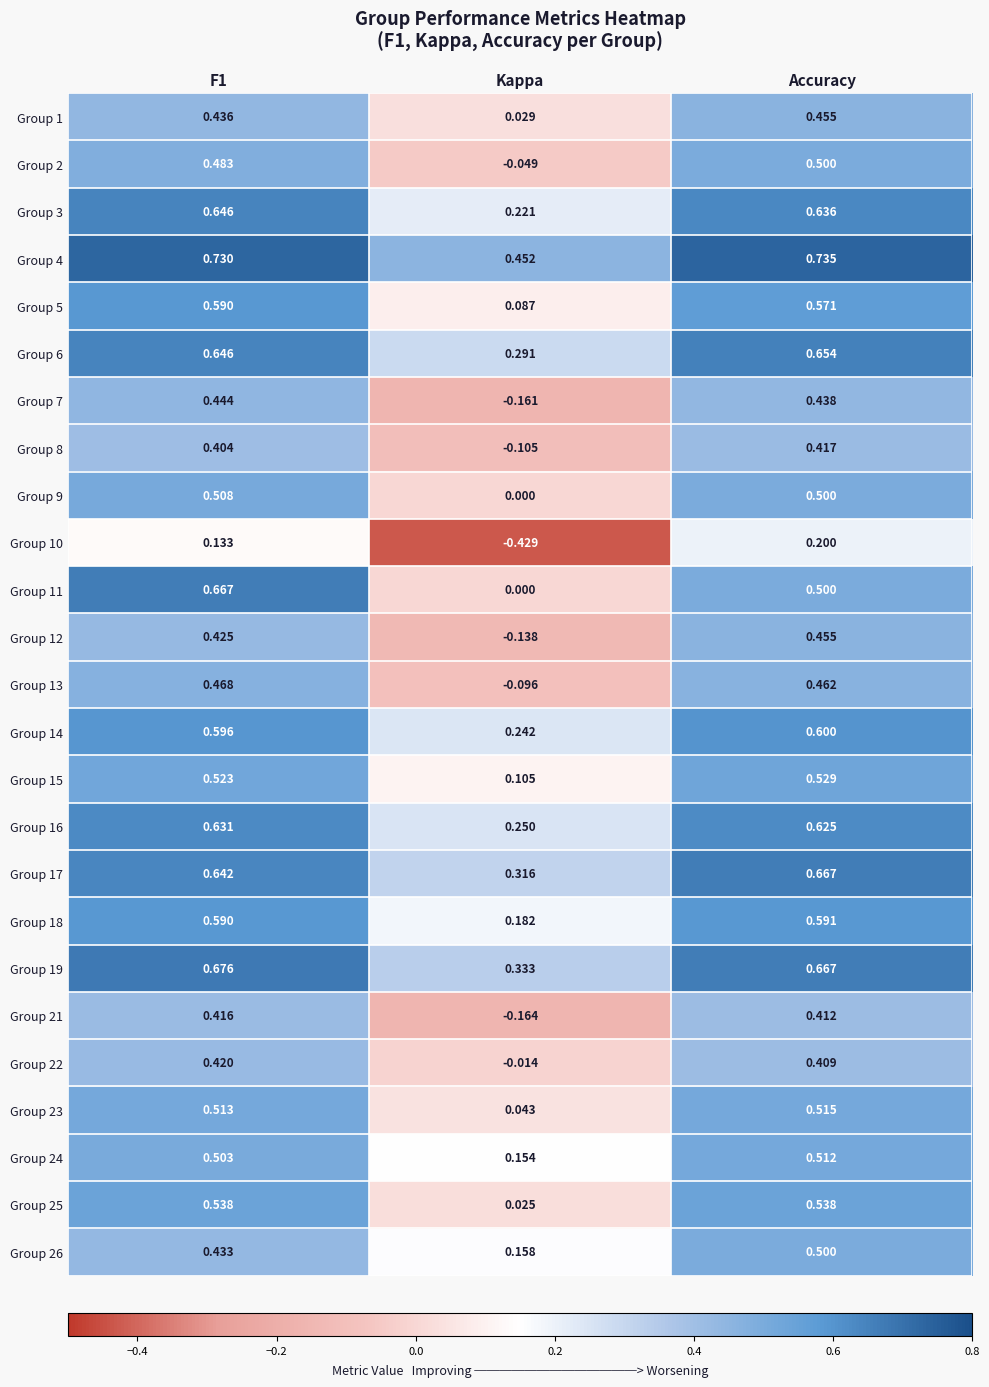

At which label does Group 12 reach its peak?

Accuracy